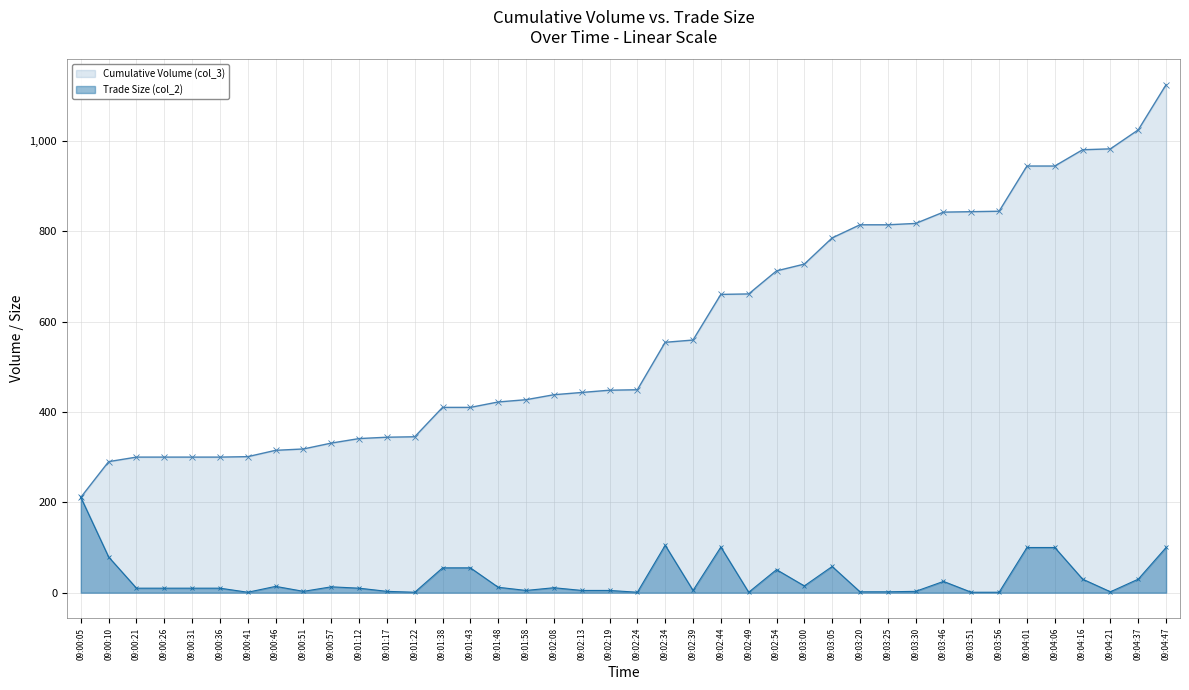

How many lines are shown in the chart?

2